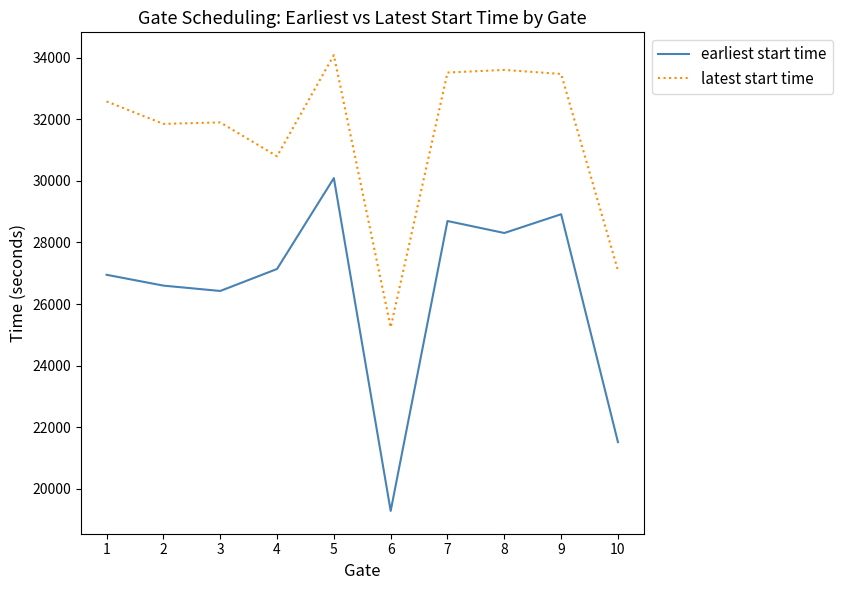

How many series are shown in this chart?

2